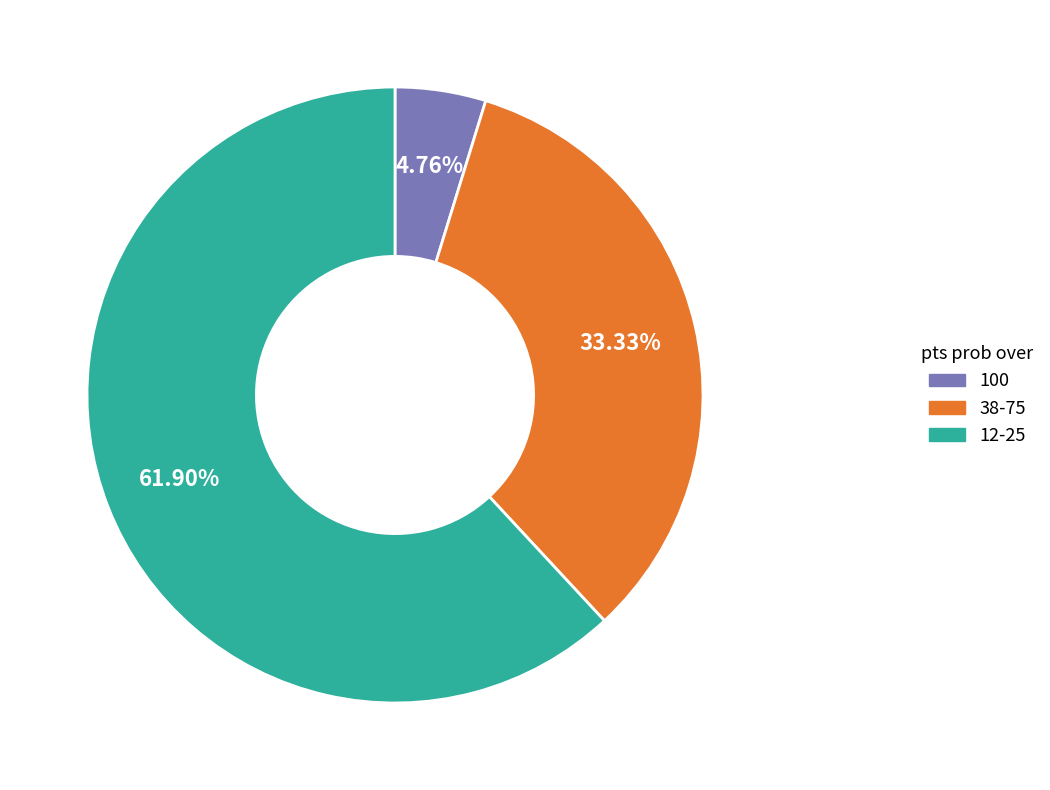

Does any single category account for the majority?

Yes